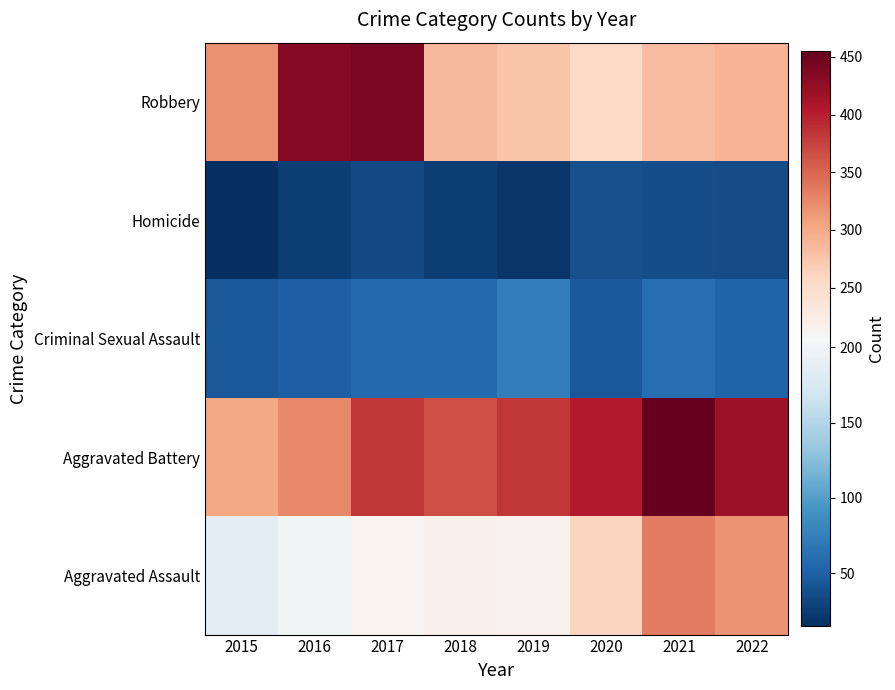

What is the greatest value displayed?

455